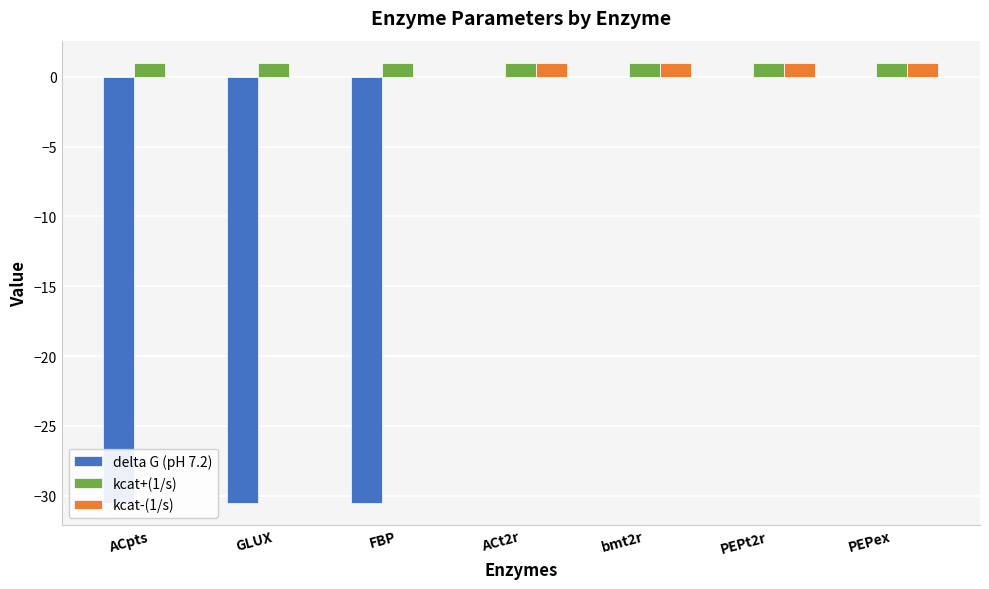

What position from the right is PEPex?

1